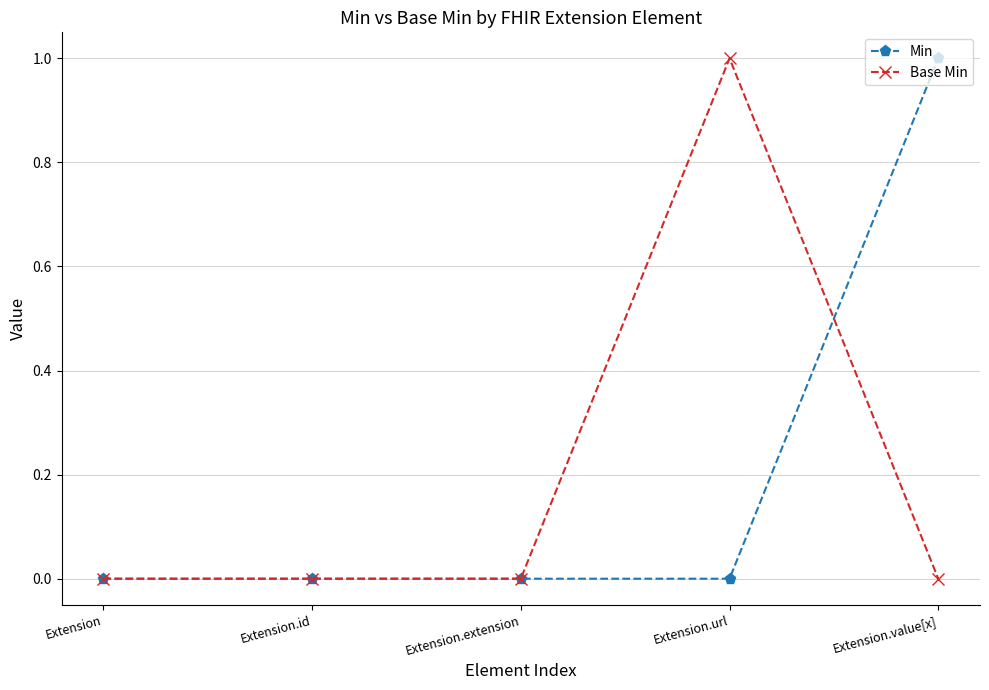

How many series are shown in this chart?

2